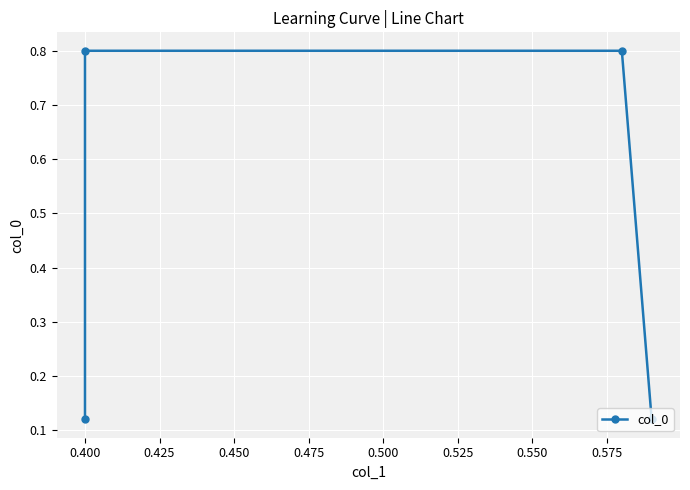

What is the value of the 3rd point from the left?

0.8